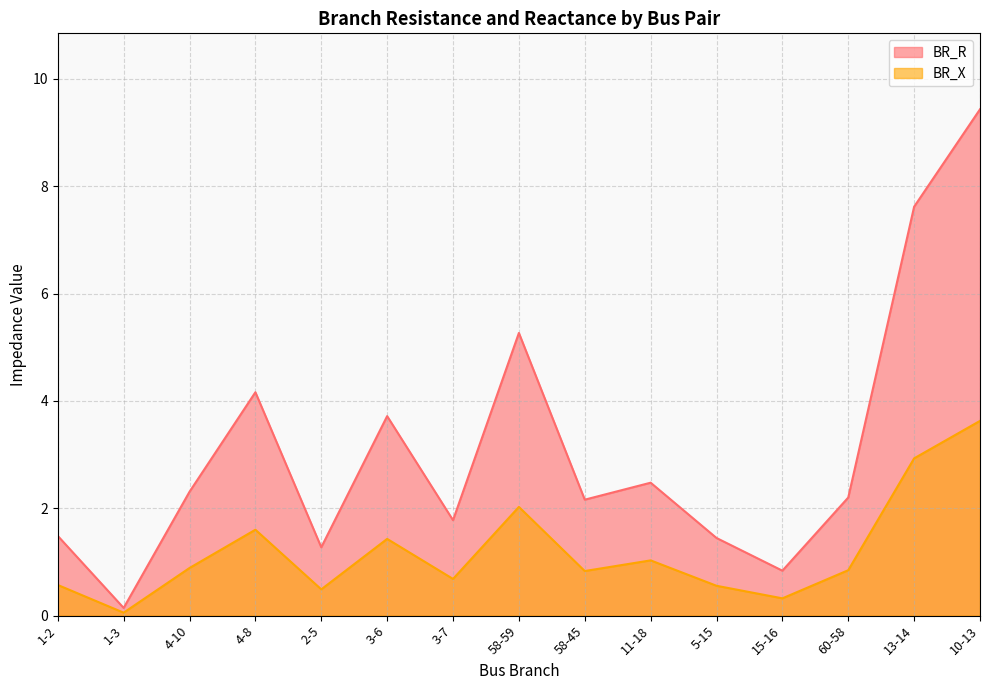

What is the label of the 1st point from the left?

1-2